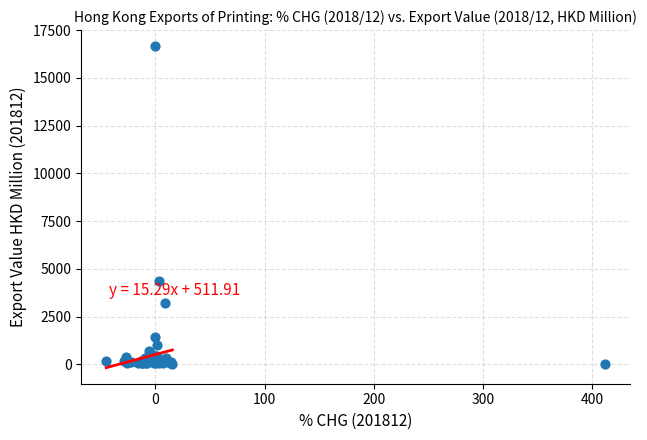

What Y value in the scatter plot is closest to 8332?

4349.6